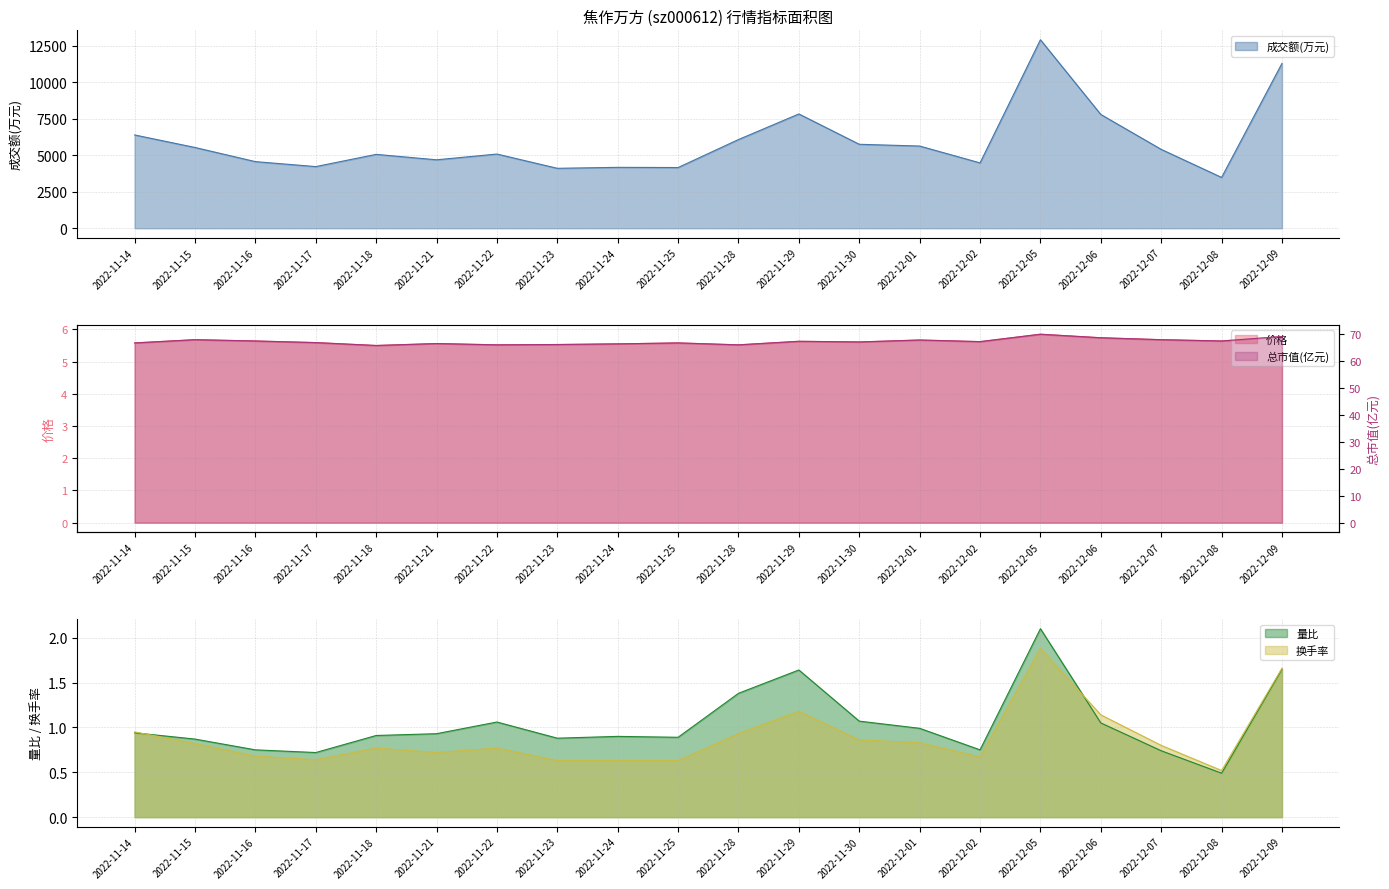

Reading left to right, extract all data points from this chart.

成交额(万元): 6398.0	5539.0	4568.0	4228.0	5066.0	4693.0	5088.0	4110.0	4176.0	4163.0	6083.0	7838.0	5758.0	5637.0	4481.0	12926.0	7802.0	5409.0	3484.0	11305.0
量比: 0.9	0.9	0.8	0.7	0.9	0.9	1.1	0.9	0.9	0.9	1.4	1.6	1.1	1.0	0.8	2.1	1.1	0.7	0.5	1.6
换手率: 0.9	0.8	0.7	0.6	0.8	0.7	0.8	0.6	0.6	0.6	0.9	1.2	0.9	0.8	0.7	1.9	1.1	0.8	0.5	1.7
价格: 5.6	5.7	5.6	5.6	5.5	5.6	5.5	5.5	5.5	5.6	5.5	5.6	5.6	5.7	5.6	5.8	5.7	5.7	5.6	5.8
总市值(亿元): 66.5	67.7	67.2	66.6	65.6	66.3	65.8	65.9	66.2	66.5	65.8	67.1	66.9	67.6	67.0	69.7	68.4	67.7	67.2	68.9